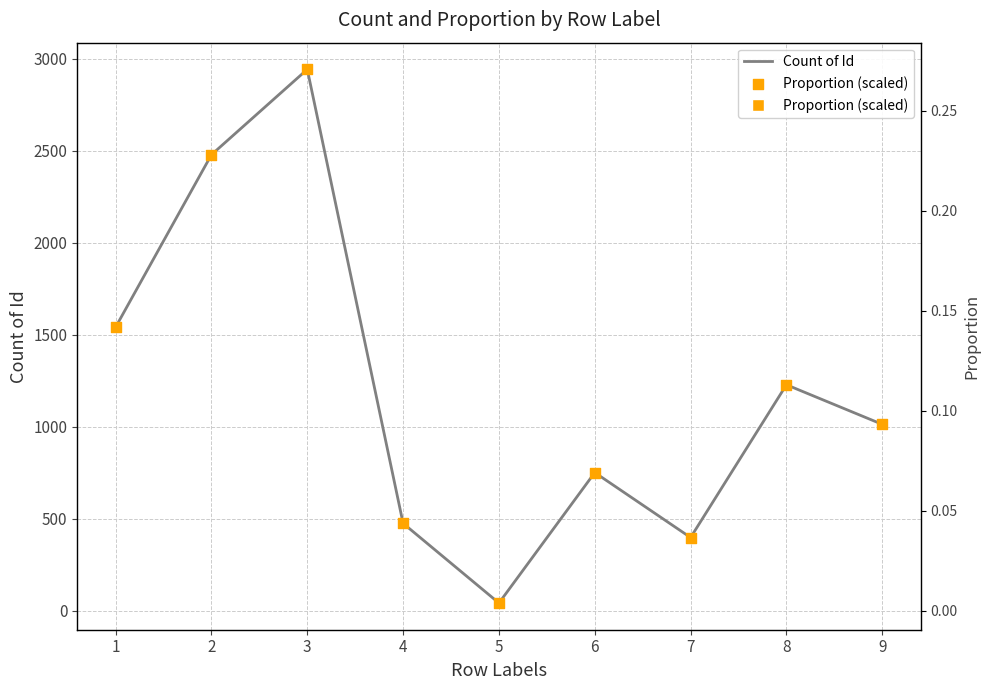

Which series reaches the minimum Y coordinate?

Count of Id